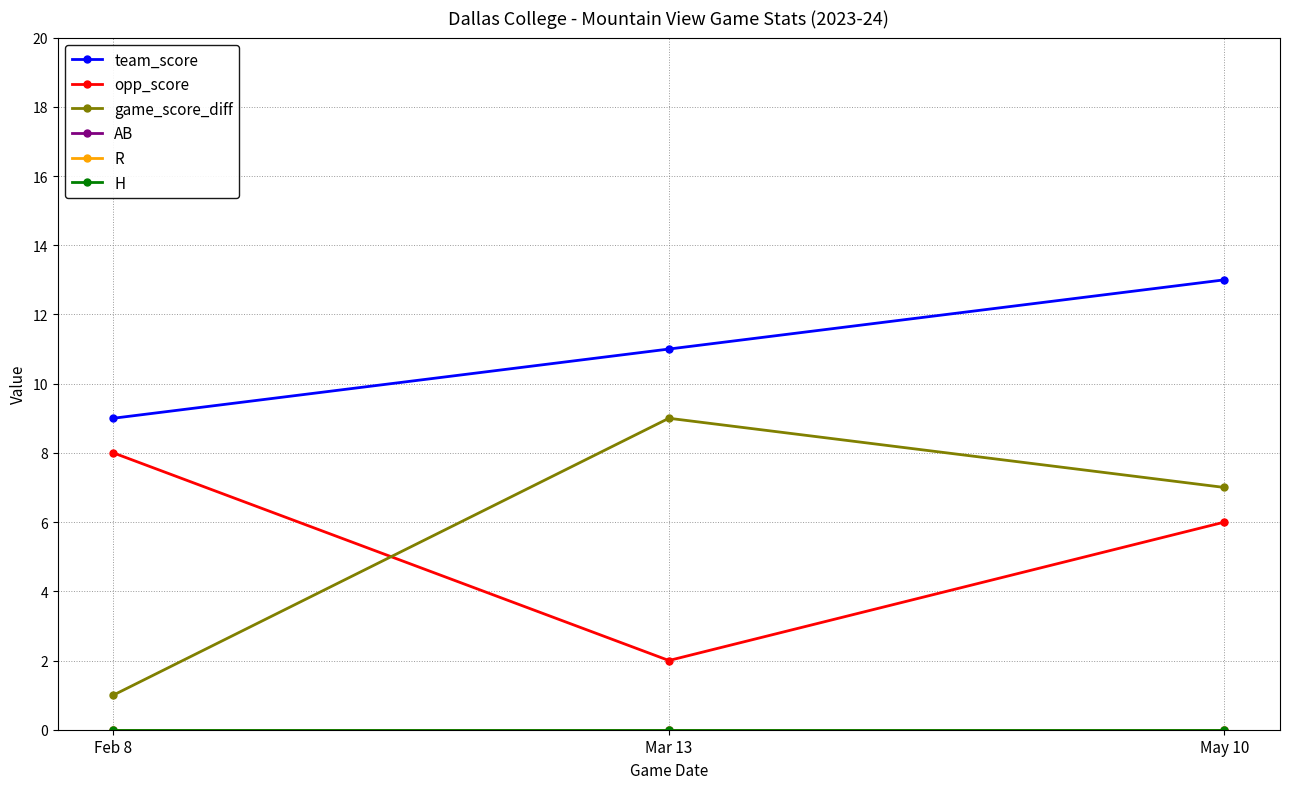

Does the chart have visible grid lines?

Yes